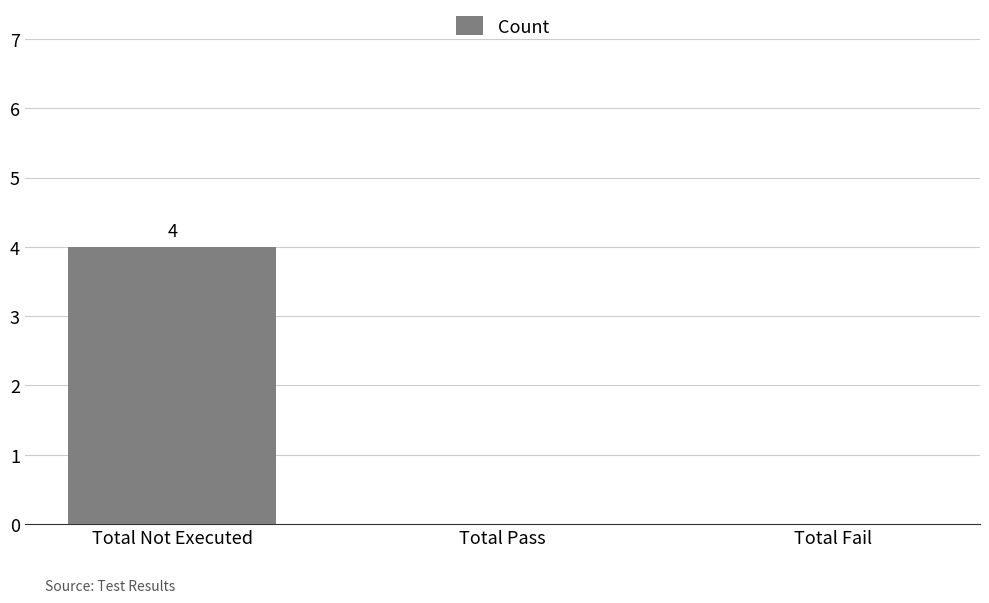

True or false: the data shows -2 at Total Pass.

False